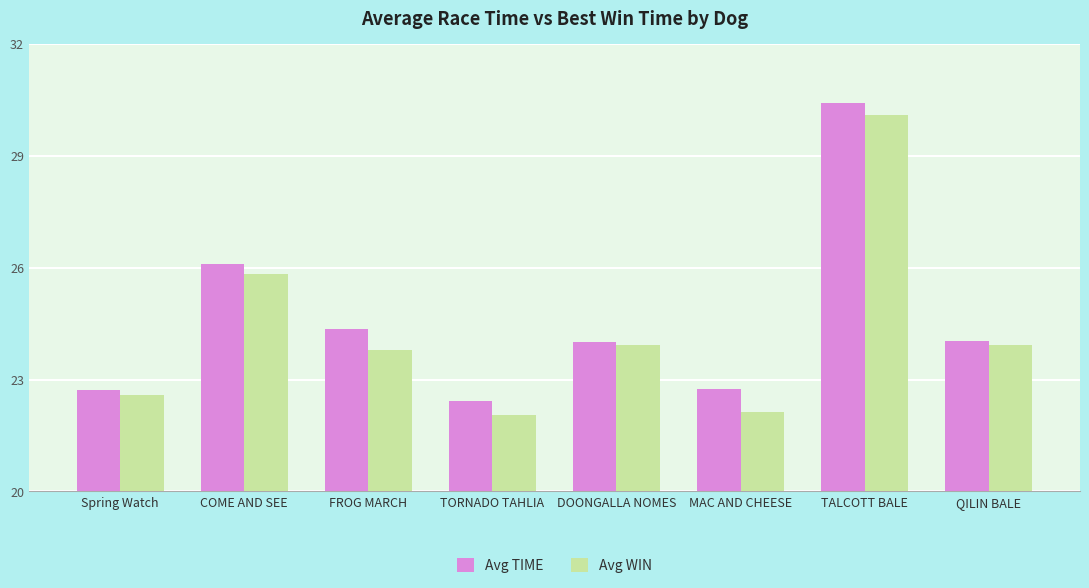

What is the average value of the Avg TIME series?

24.6